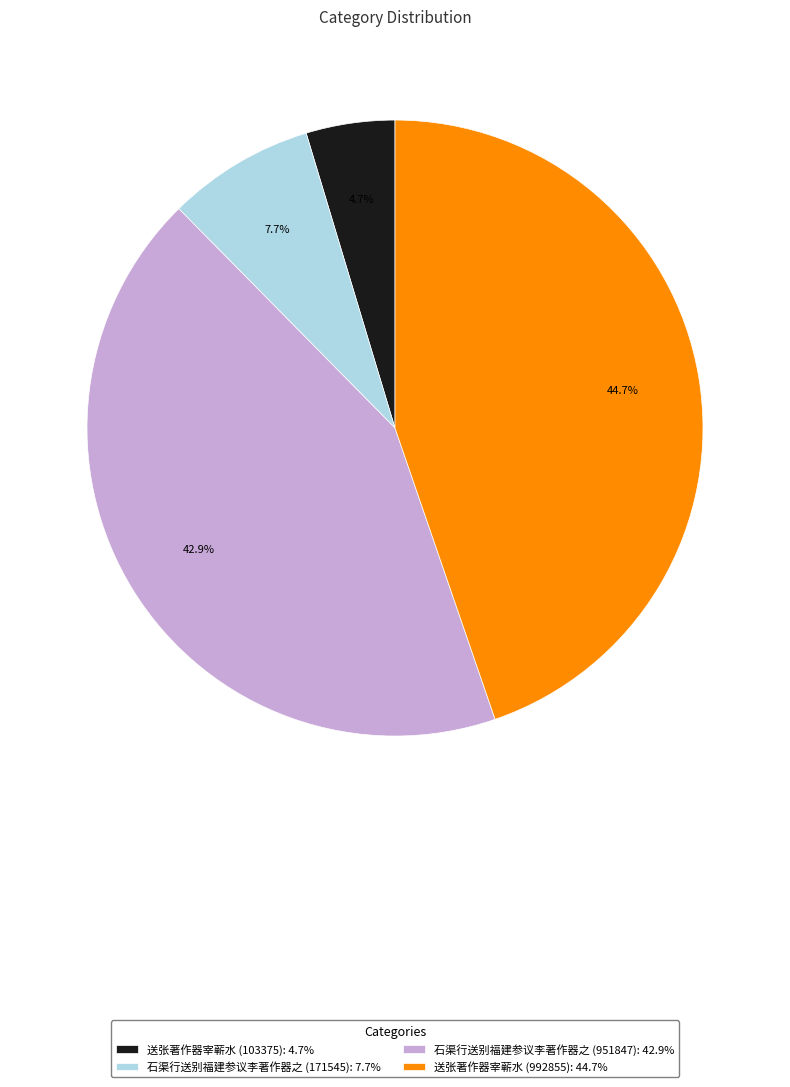

What percentage do 送张著作器宰蕲水 (103375) and 石渠行送别福建参议李著作器之 (171545) together represent?

12.4%